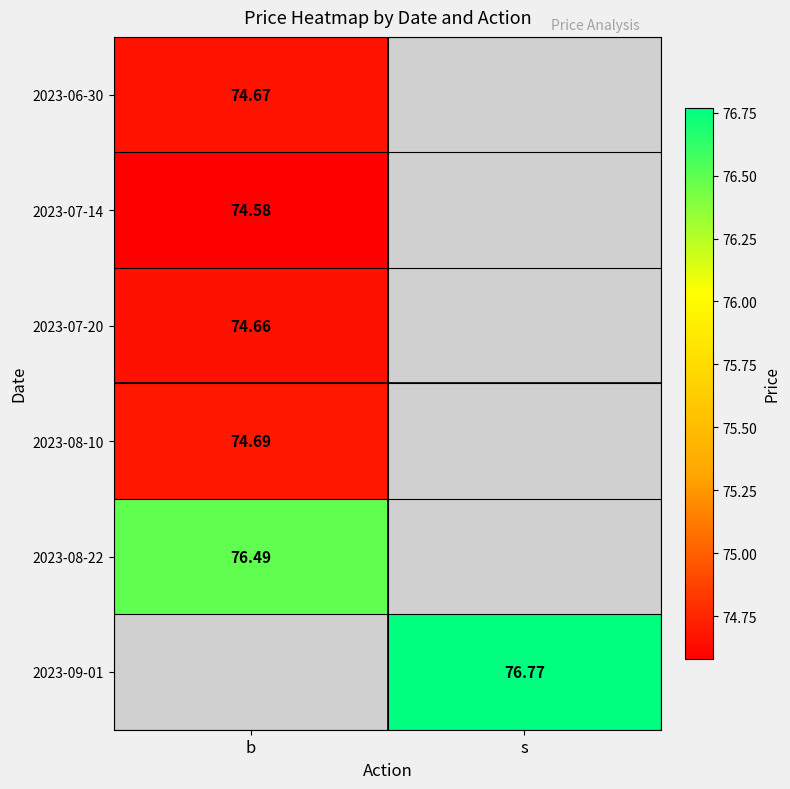

Is it true that 2023-07-20 equals 29.0 at b?

False